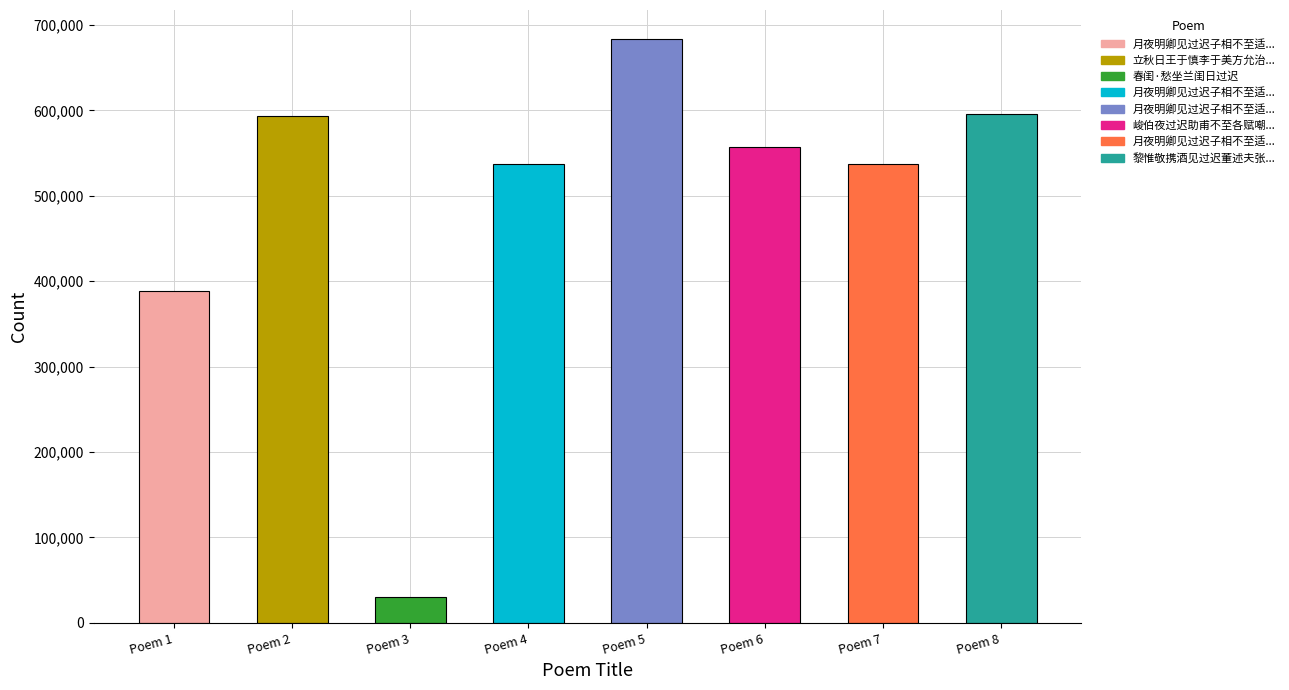

What is the change in value from 月夜明卿见过迟子相不至适陆秀才之裘来小饮分韵 to 月夜明卿见过迟子相不至适陆秀才之裘来小饮分韵 其一?

+149365